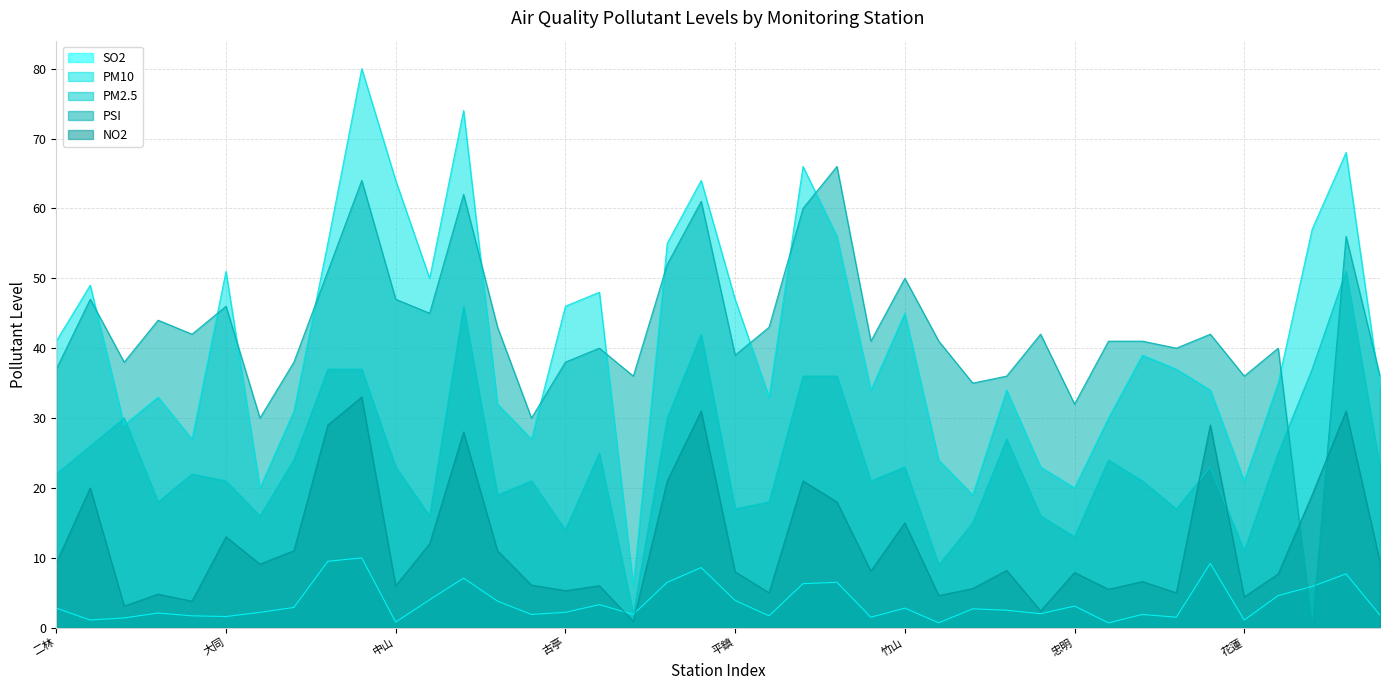

What is the value of the PM2.5 point at the 3rd from the left?

30.0